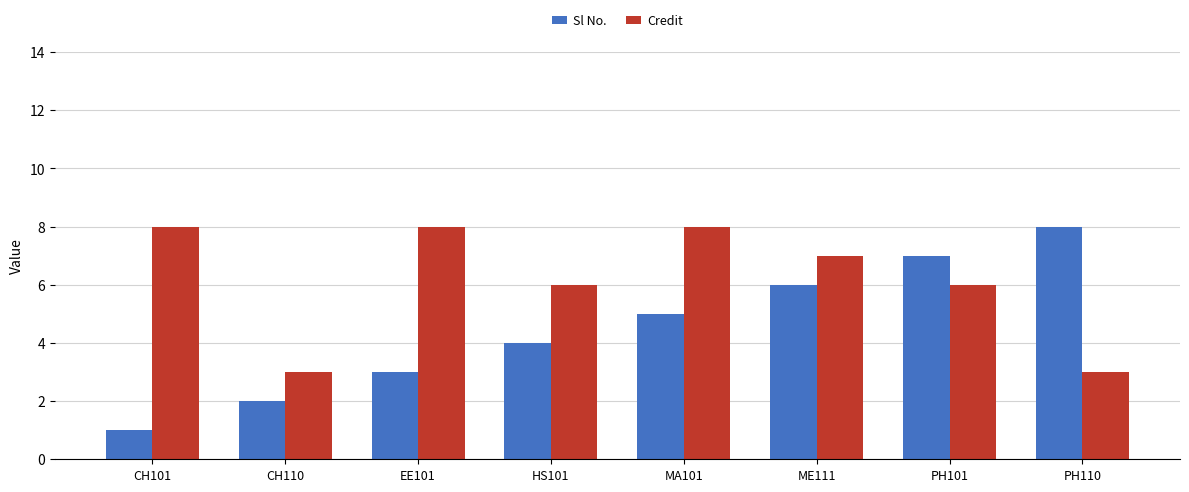

What position from the left is CH101?

1